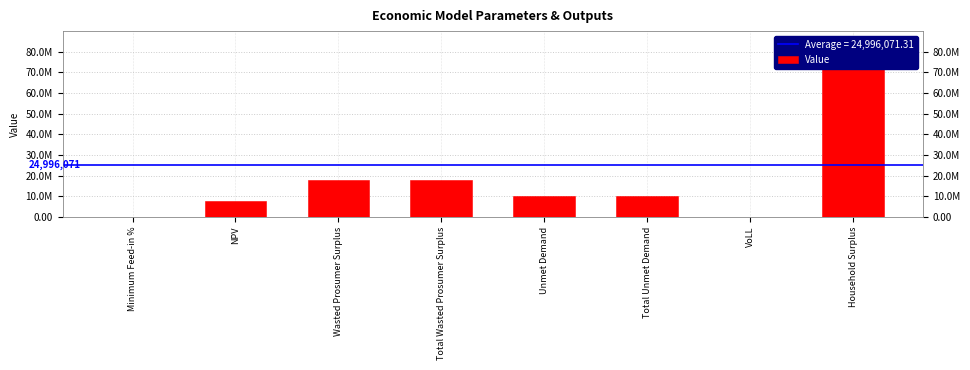

List the labels in order of value, largest first.

Household Surplus, Wasted Prosumer Surplus, Total Wasted Prosumer Surplus, Unmet Demand, Total Unmet Demand, NPV, VoLL, Minimum Feed-in %